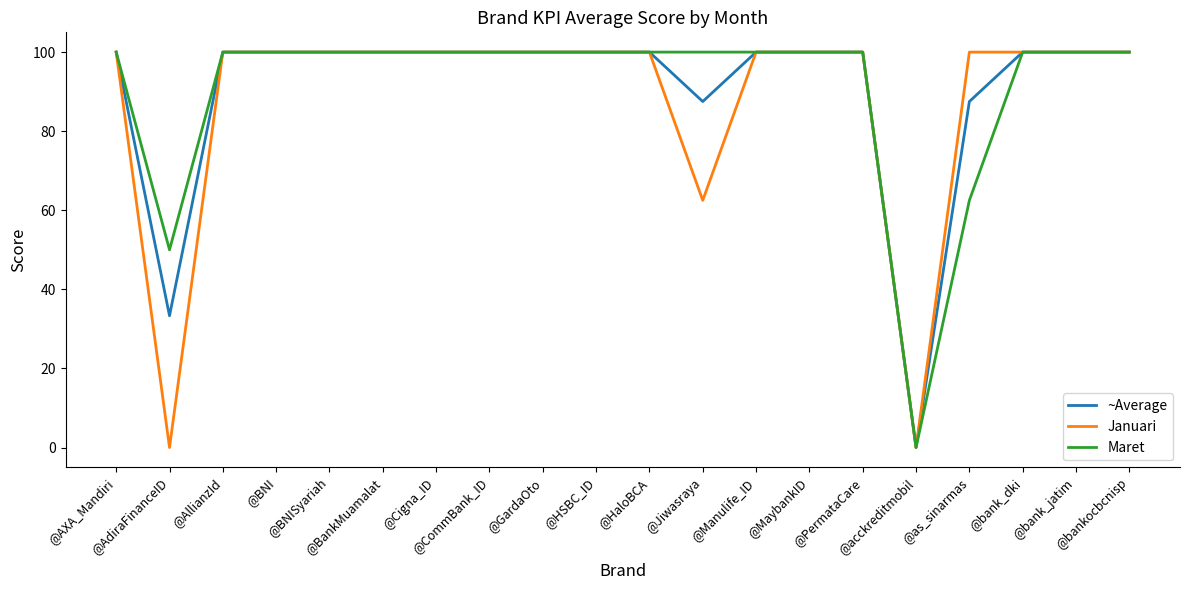

What is the greatest value displayed?

100.0